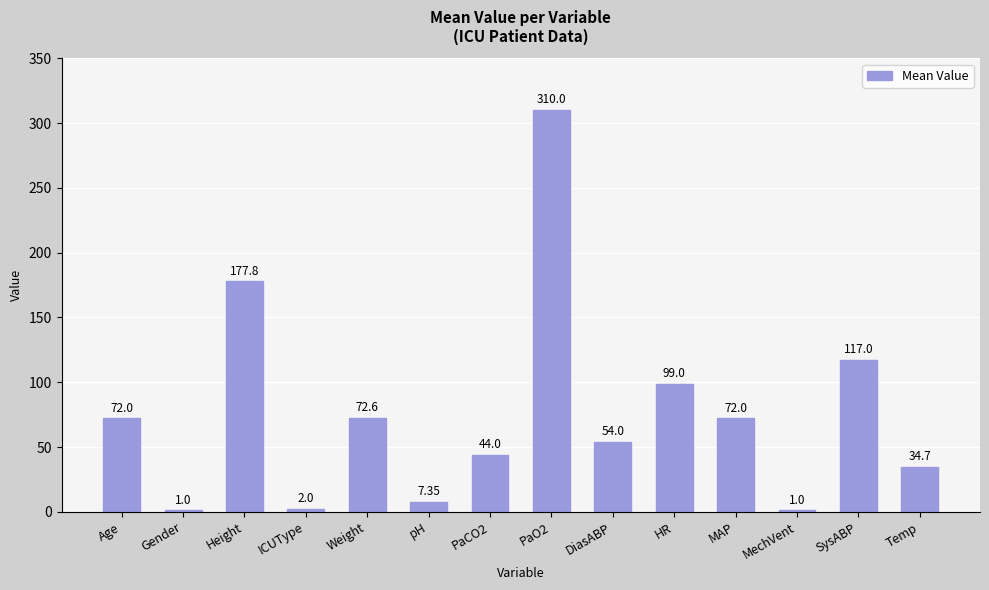

What is the sum of the values at ICUType and PaO2?

312.0